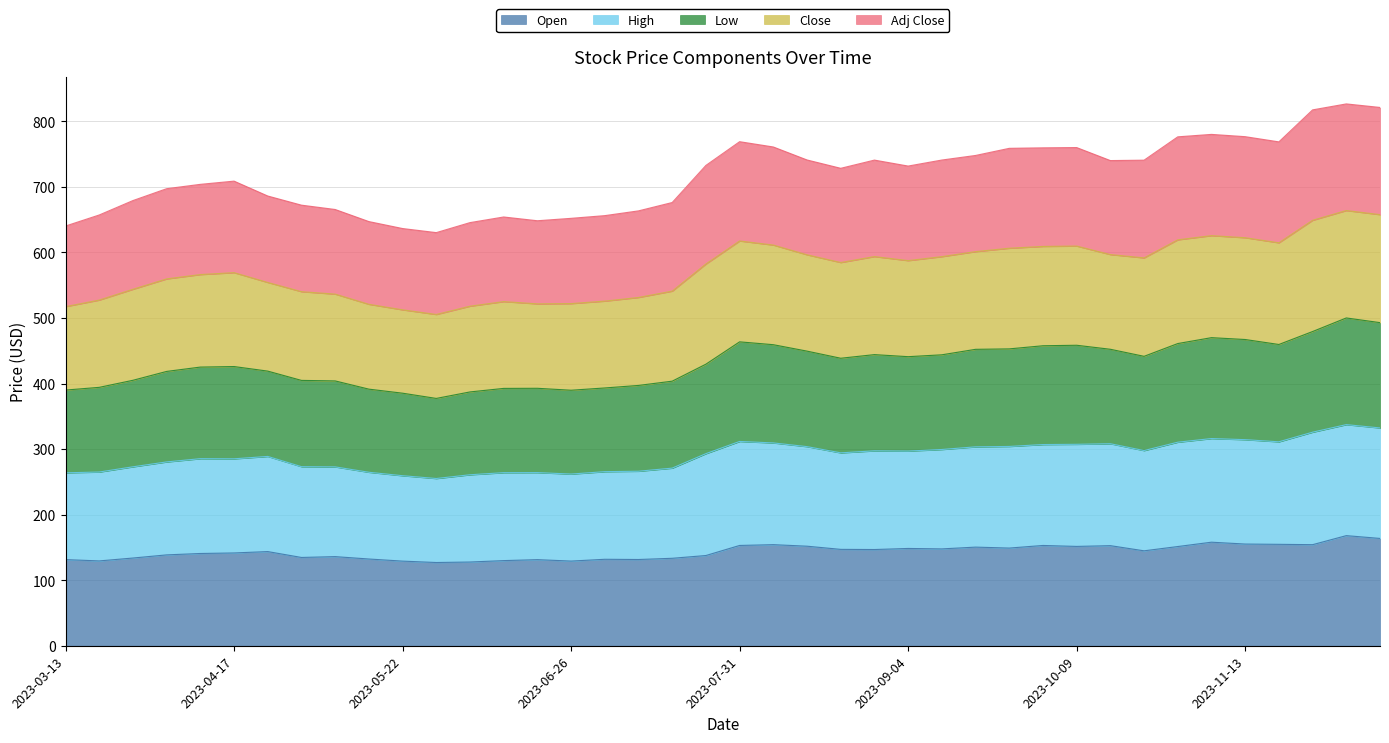

Is it true that Low equals 601.8 at 2023-09-11?

False